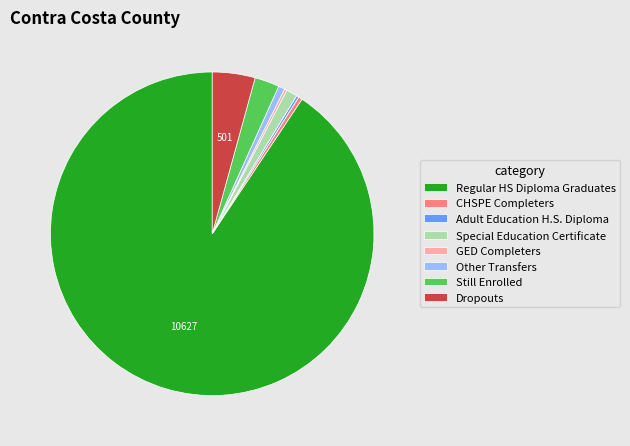

Between Still Enrolled and Regular HS Diploma Graduates, which is larger?

Regular HS Diploma Graduates